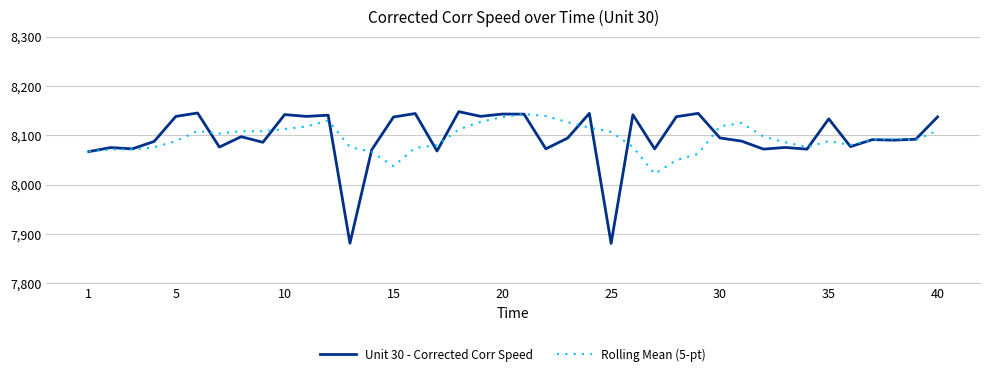

Which series has the widest spread of values?

Unit 30 - Corrected Corr Speed